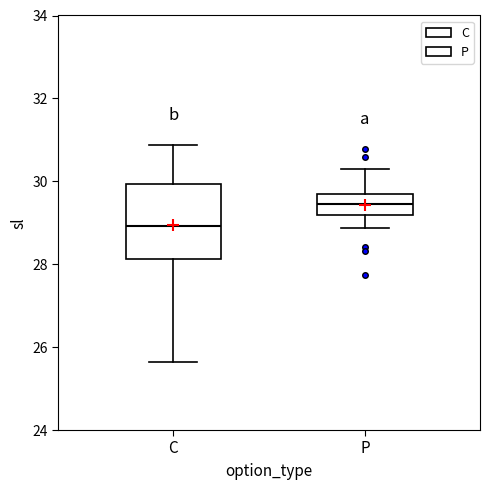

Where is the upper edge of the box for C on the y-axis? The values are not printed on the chart, so give them approximately, as read against the axis.

30.0